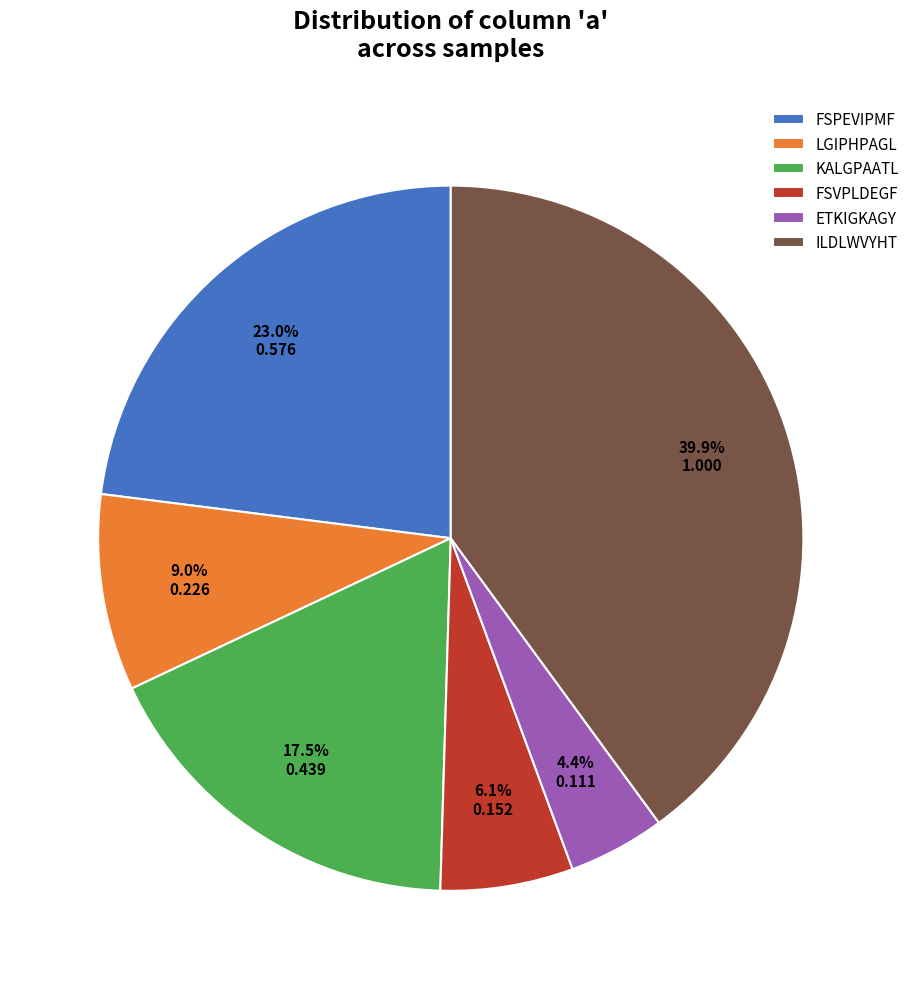

Does LGIPHPAGL account for over 50% of the chart?

No